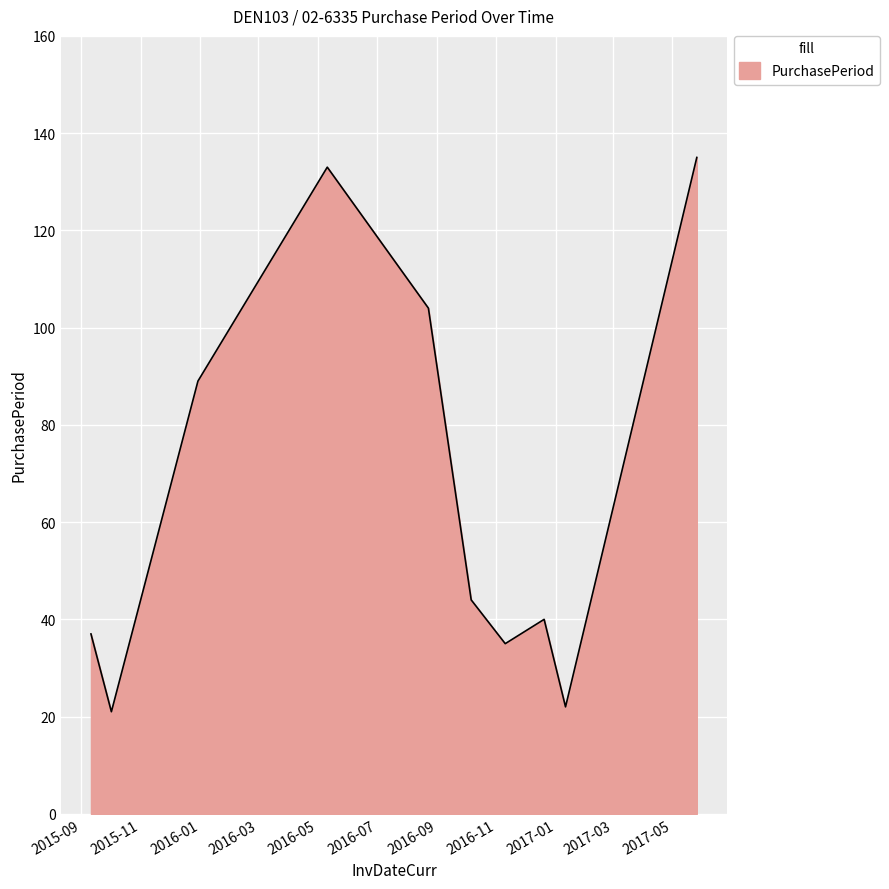

What is the smallest value displayed?

21